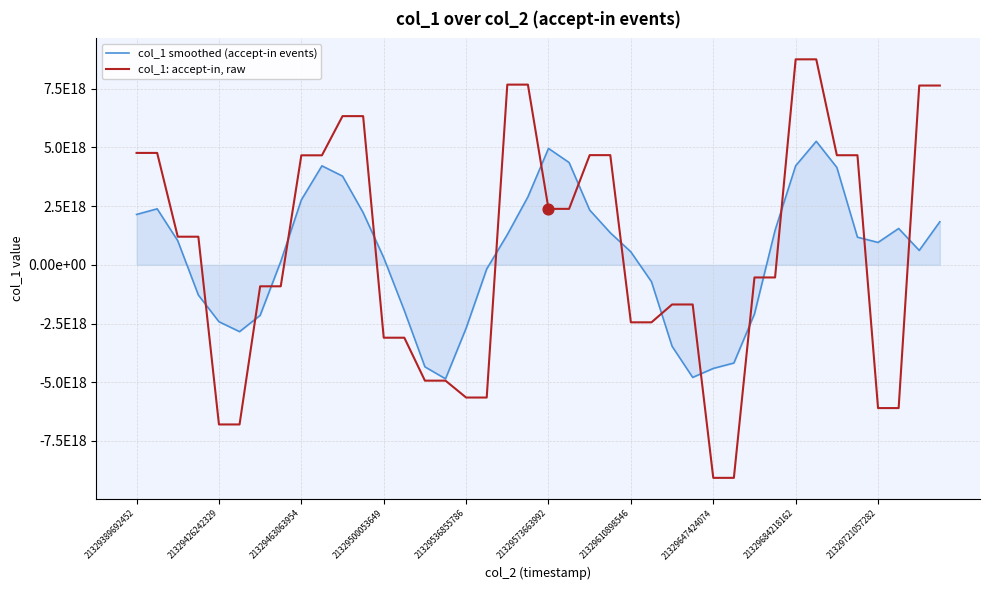

At which category is the sum across all series the highest?

33